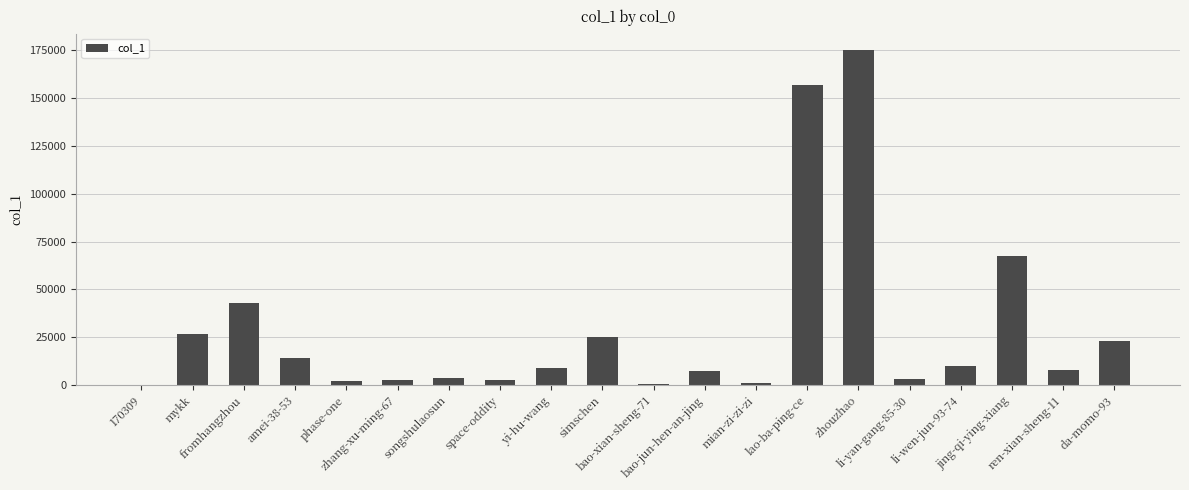

What is the maximum value shown in the chart?

174941